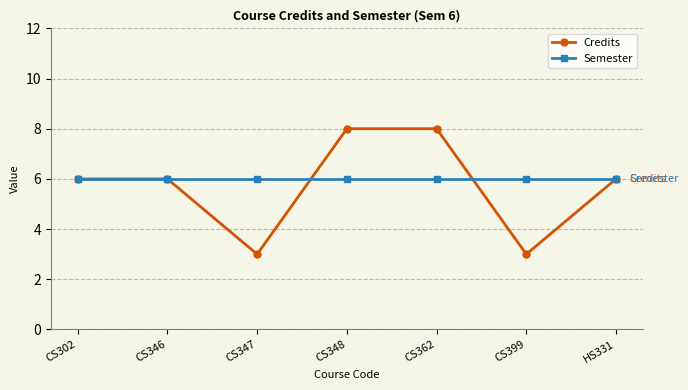

At which category does Credits reach its first local valley?

CS347